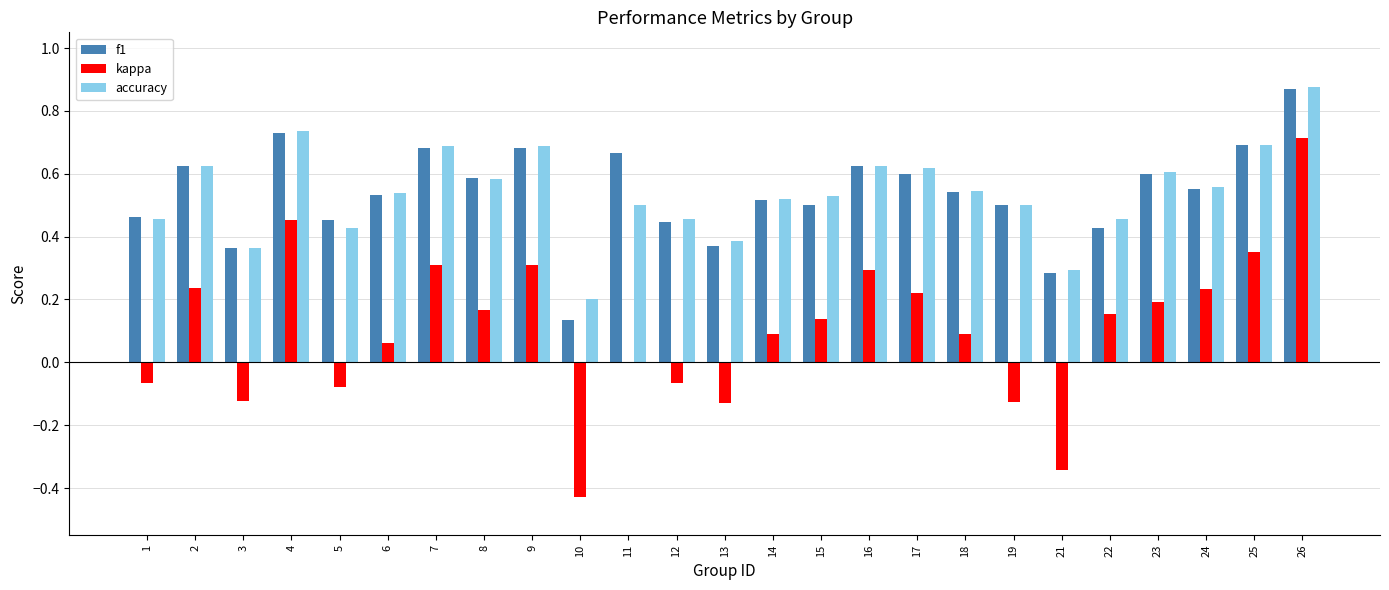

How many groups of bars are there?

25